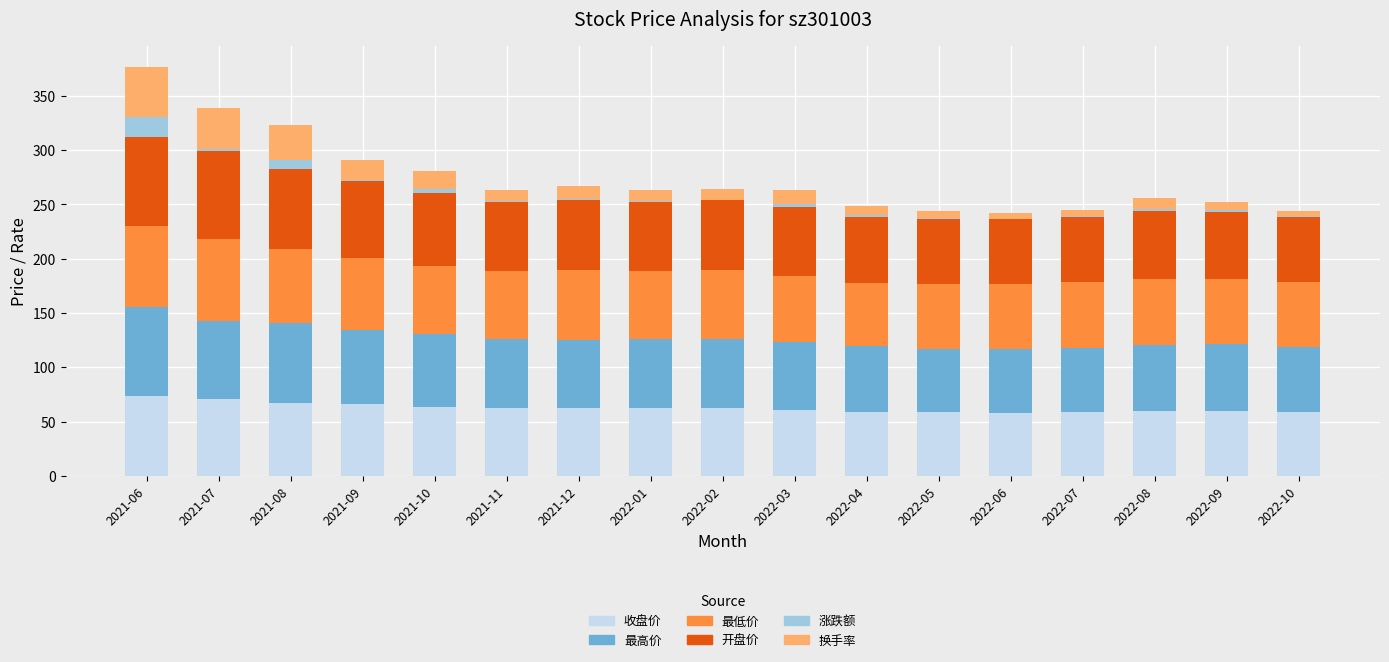

What is the highest value of the 收盘价 series?

73.9